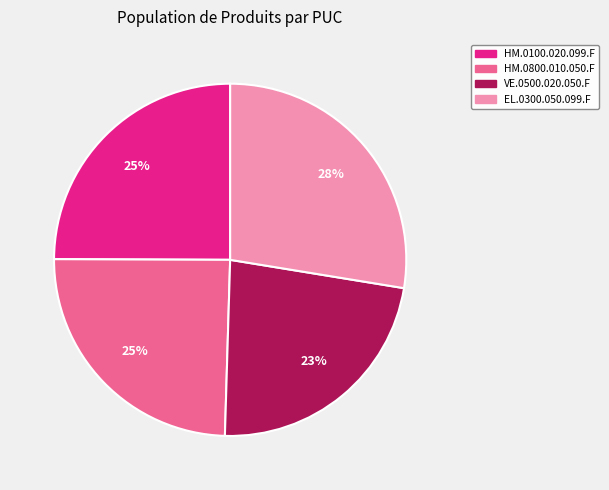

Is it true that EL.0300.050.099.F is 28% of the pie?

True